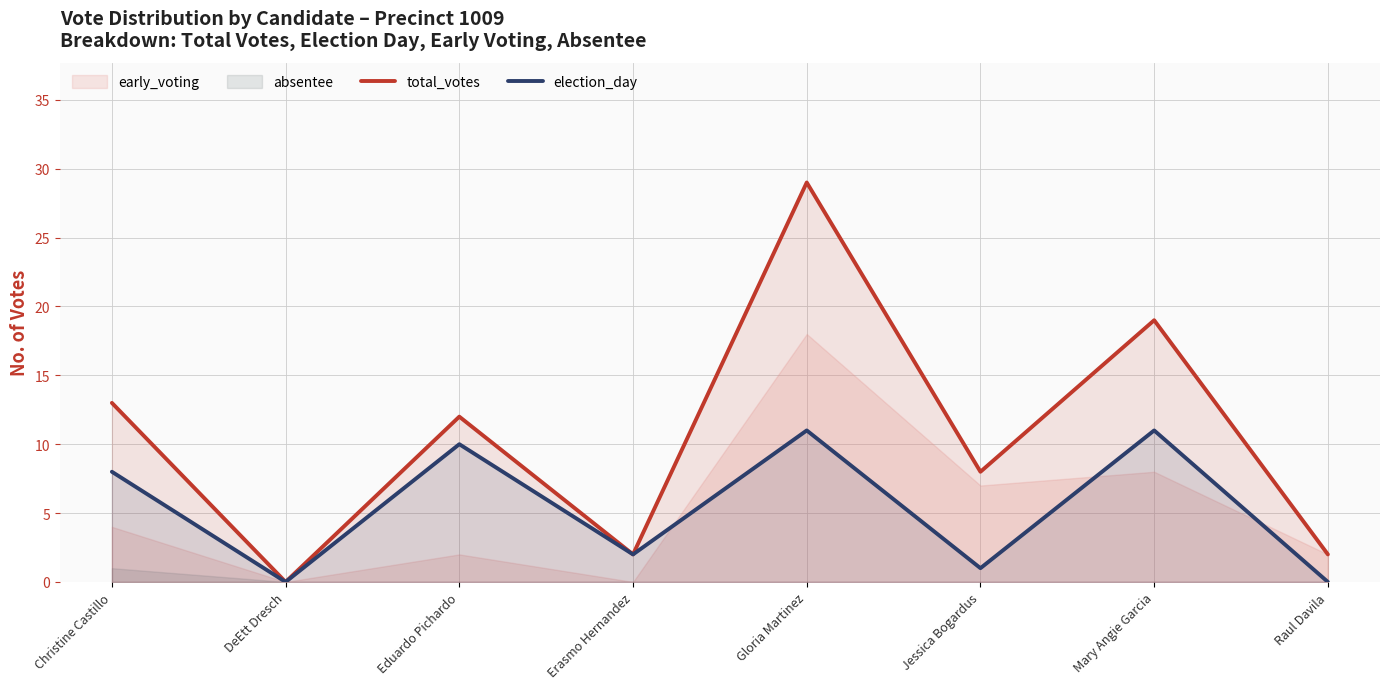

How many positive values does the total_votes series have?

7